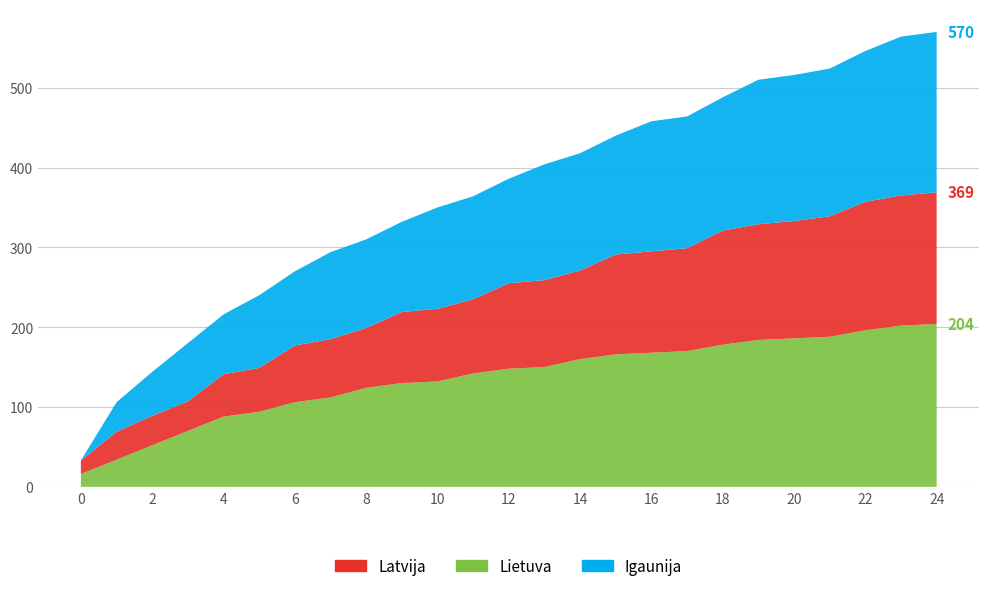

Reading left to right, what are all the values shown in this chart?

Latvija: 17	35	37	37	53	55	71	73	75	89	91	93	107	109	111	125	127	129	143	145	147	151	161	163	165
Lietuva: 16	34	52	70	88	94	106	112	124	130	132	142	148	150	160	166	168	170	178	184	186	188	196	202	204
Igaunija: 0	37	55	73	75	91	93	109	111	113	127	129	131	145	147	149	163	165	167	181	183	185	189	199	201